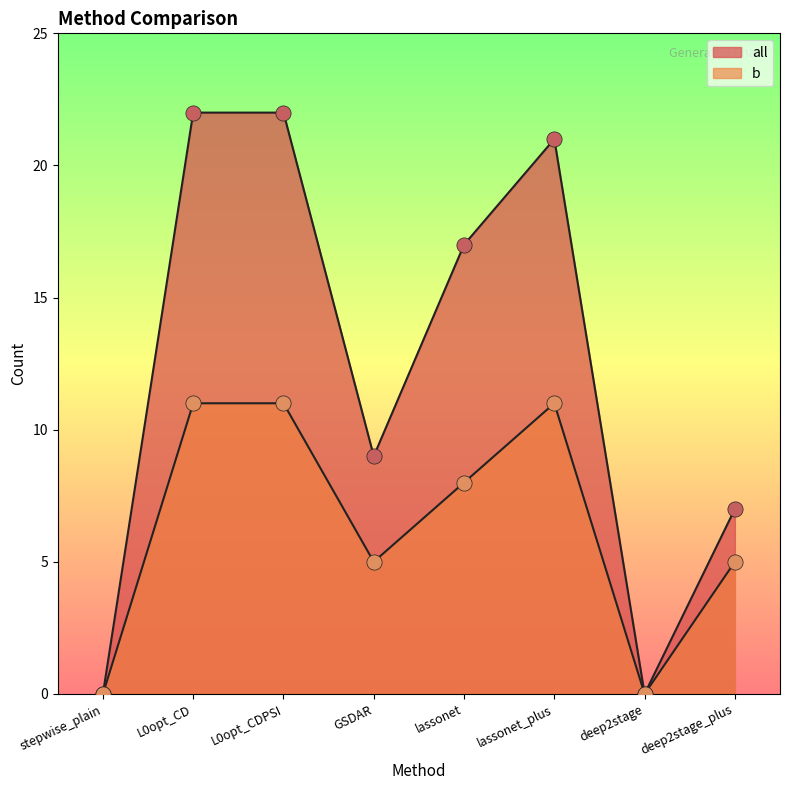

What are all the series names shown in the legend?

all, b